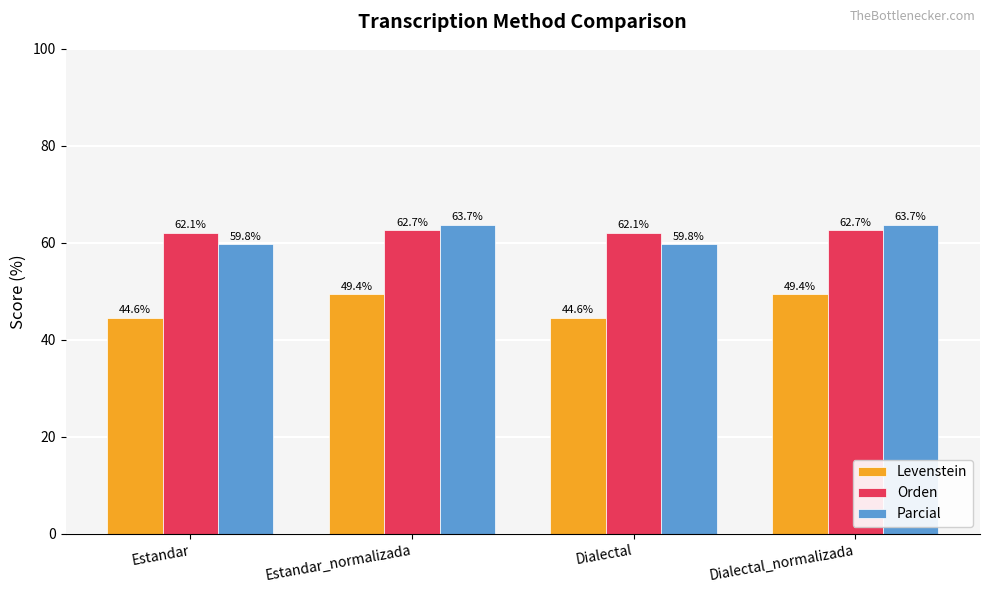

Reading left to right, what are all the values shown in this chart?

Levenstein: 44.6	49.4	44.6	49.4
Orden: 62.1	62.7	62.1	62.7
Parcial: 59.8	63.7	59.8	63.7